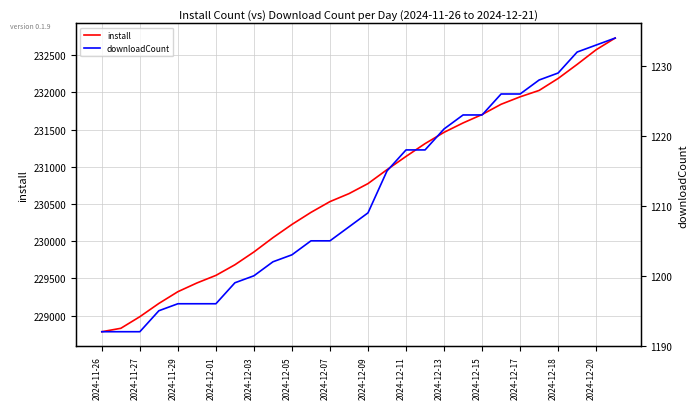

How many data points in downloadCount are less than 1209?

14